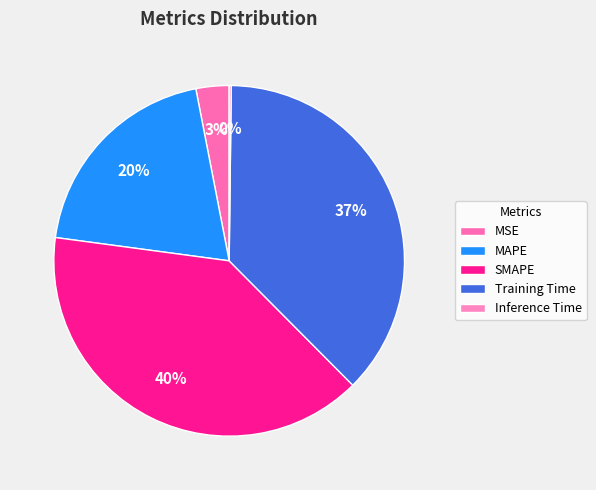

Which slice is the smallest?

Inference Time